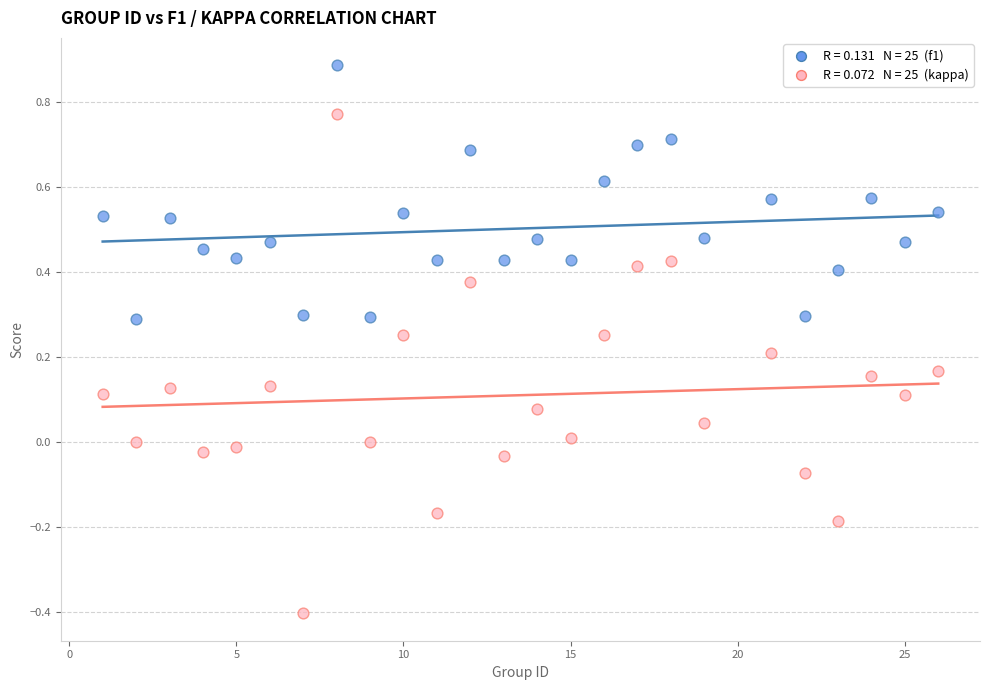

Across all data points, what is the range of Y values (max minus min)?

1.3